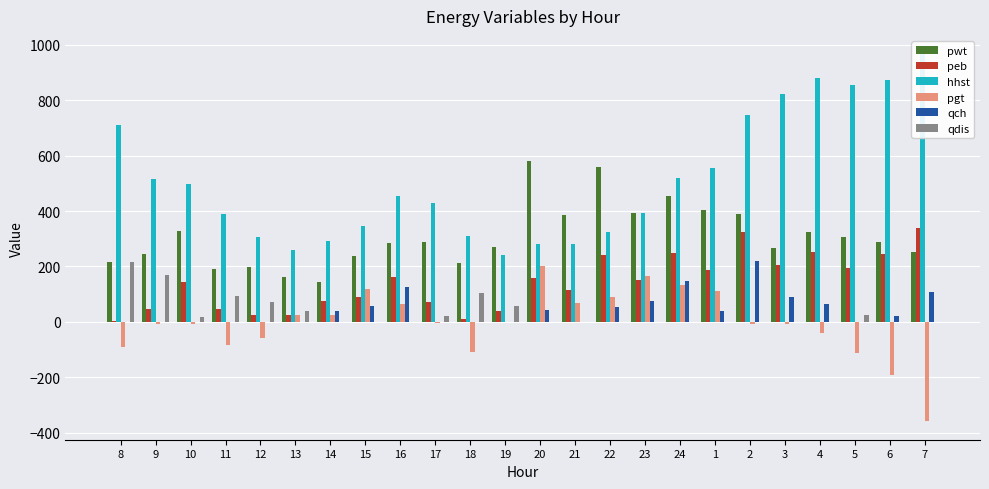

Is it true that hhst equals 306.6 at 12?

True